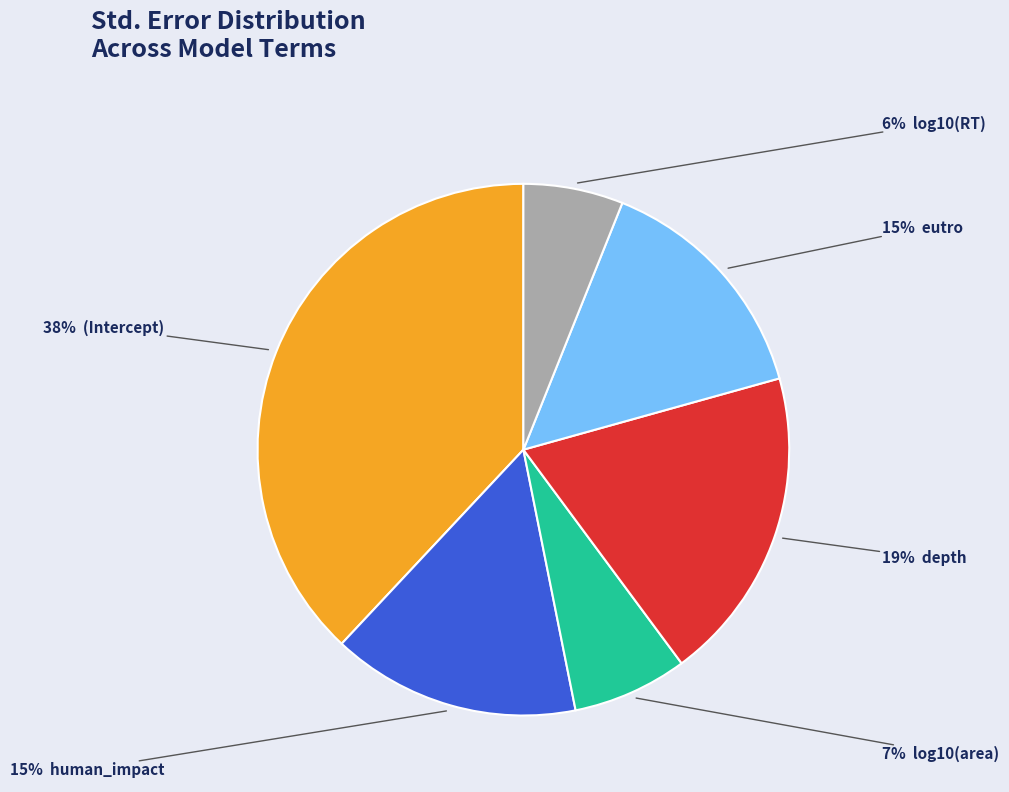

Does any single category account for the majority?

No